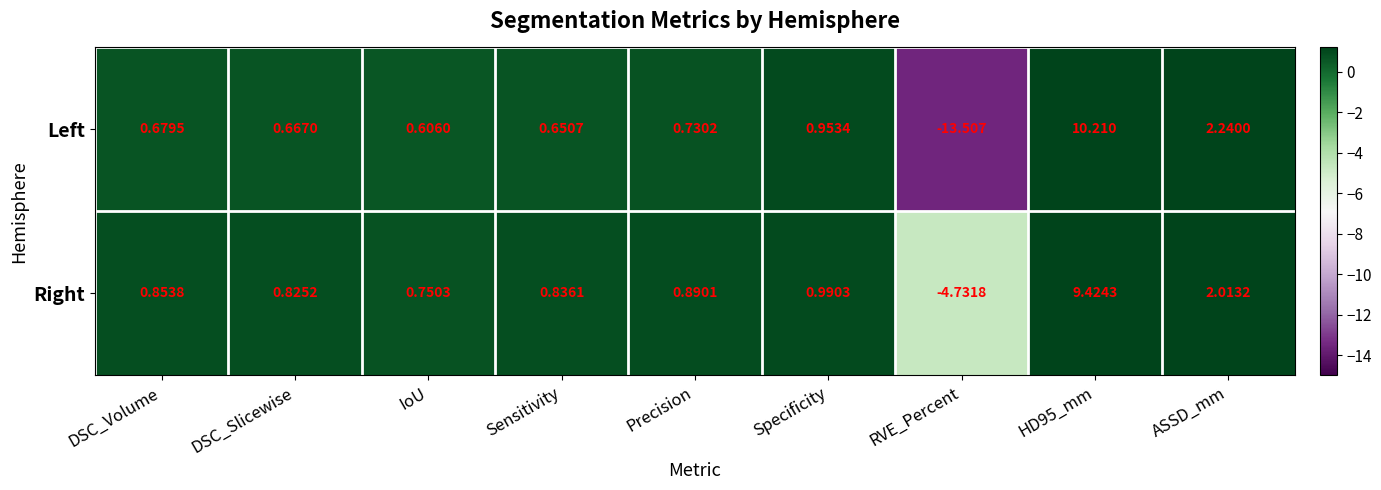

At which label does Right reach its minimum?

RVE_Percent